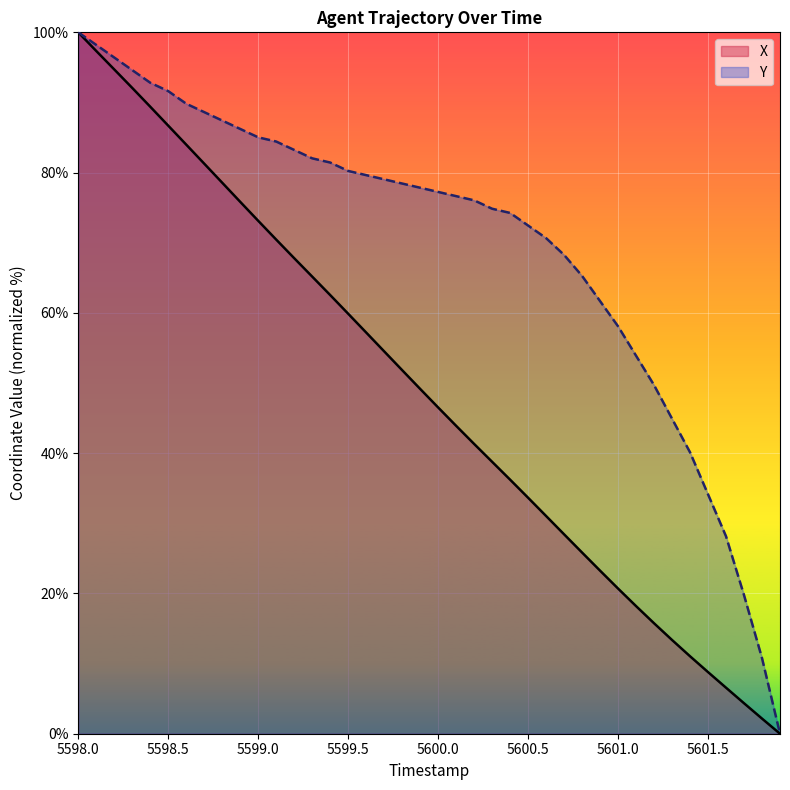

What is the value of the X point at the 37th from the left?

6.6